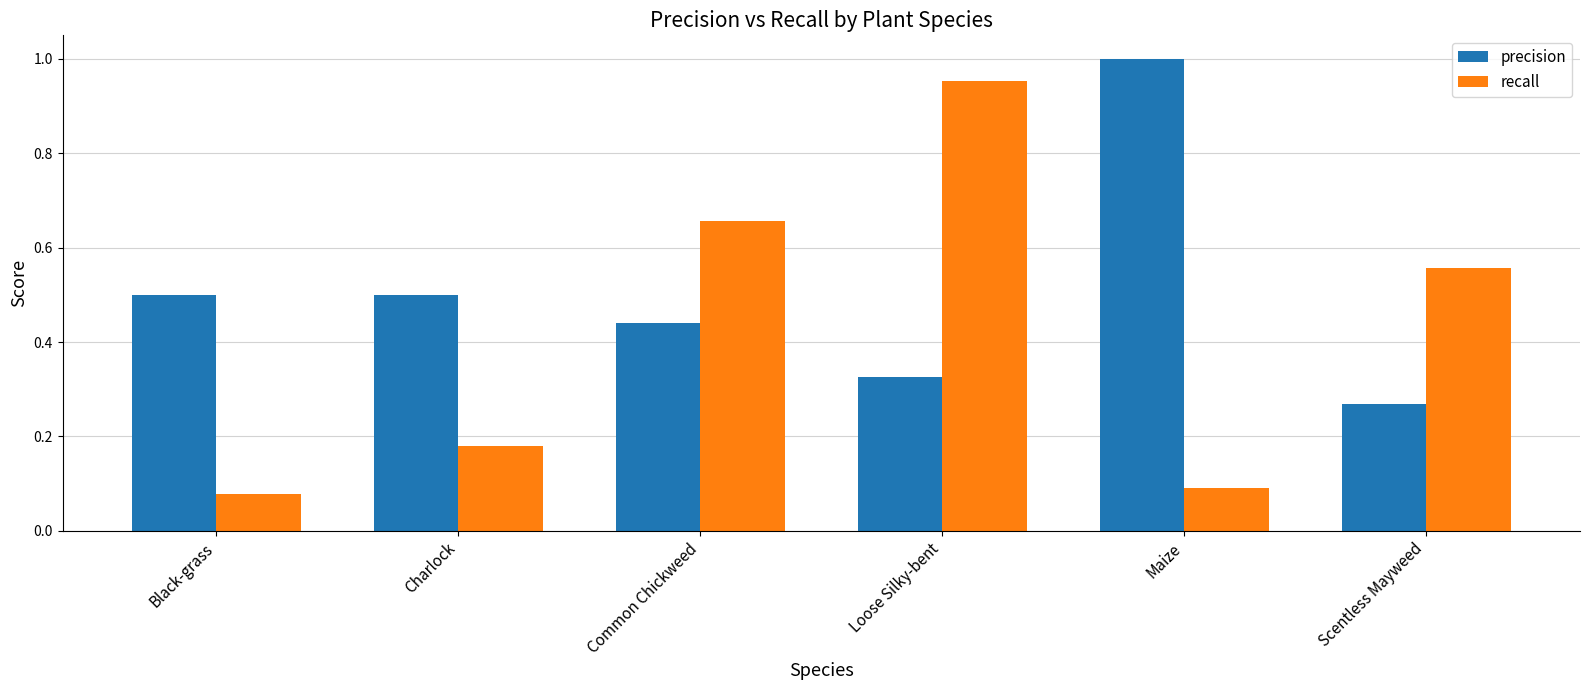

How many series are shown in this chart?

2